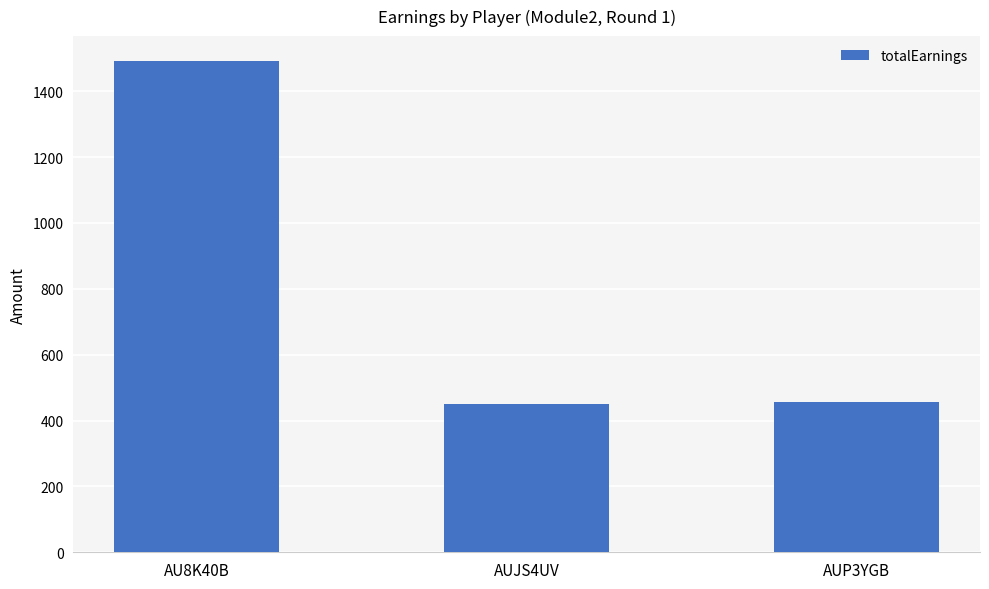

What is the maximum value shown in the chart?

1492.5